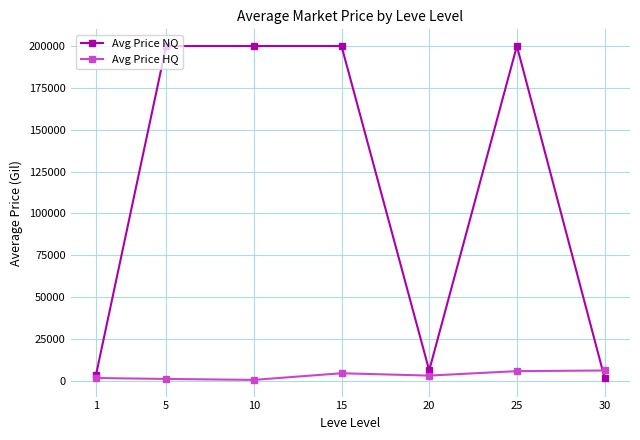

Rank the series by their average value, from highest to lowest.

Avg Price NQ, Avg Price HQ